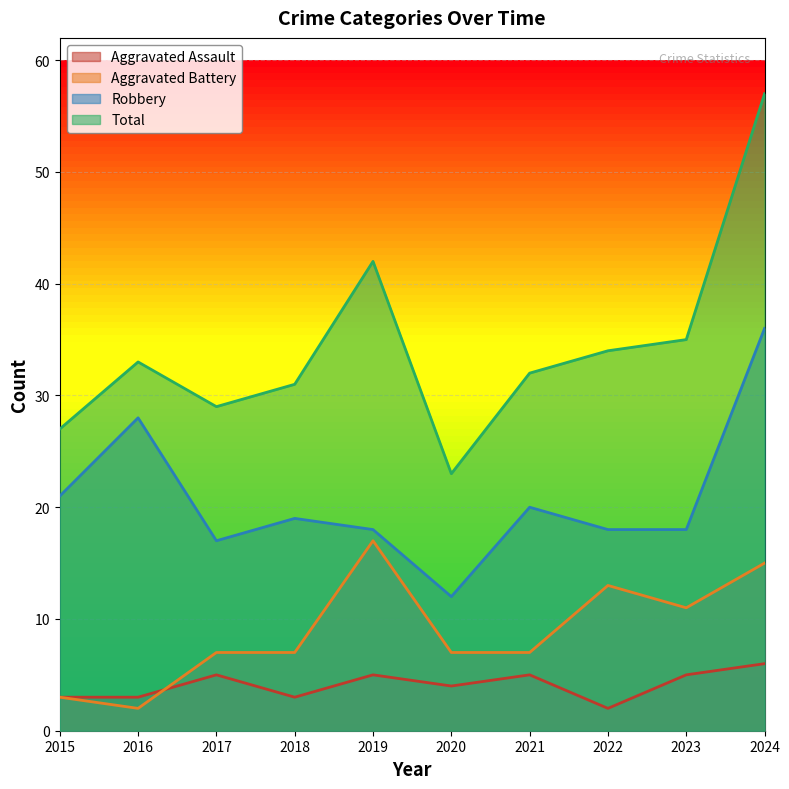

Which has a higher value, 2023 or 2015?

2023